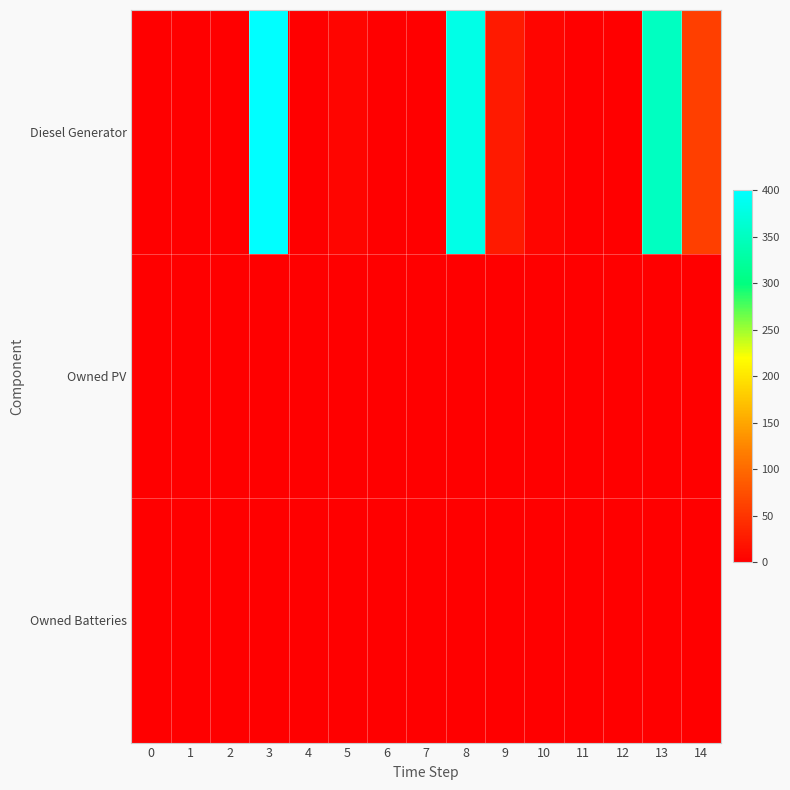

Which has a higher value, 1 or 12?

1